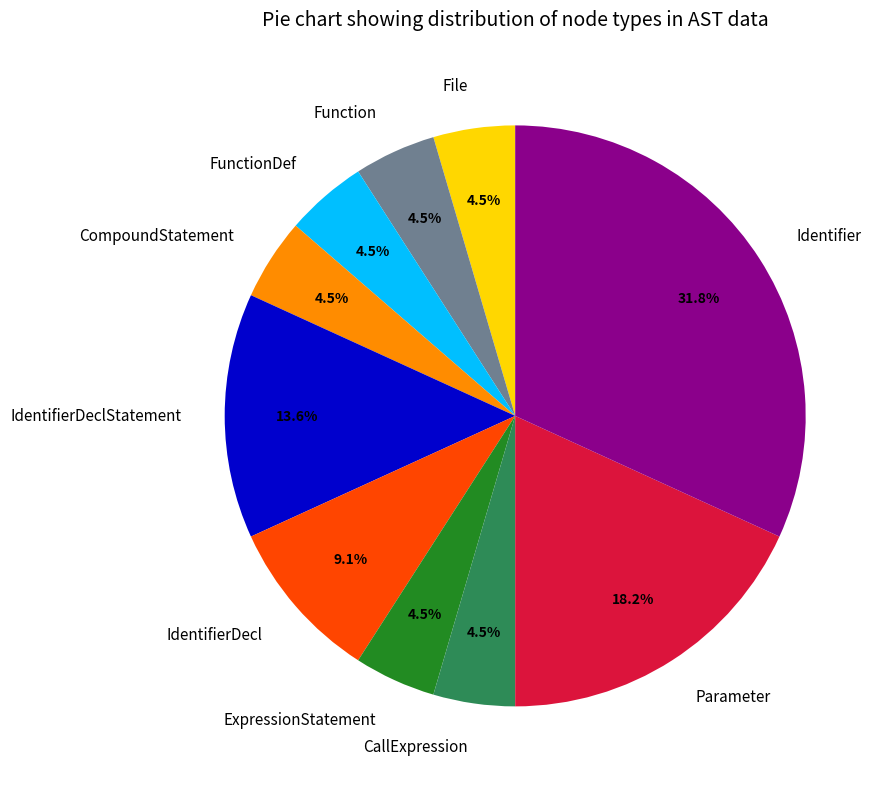

Is there any slice that represents more than half of the pie?

No